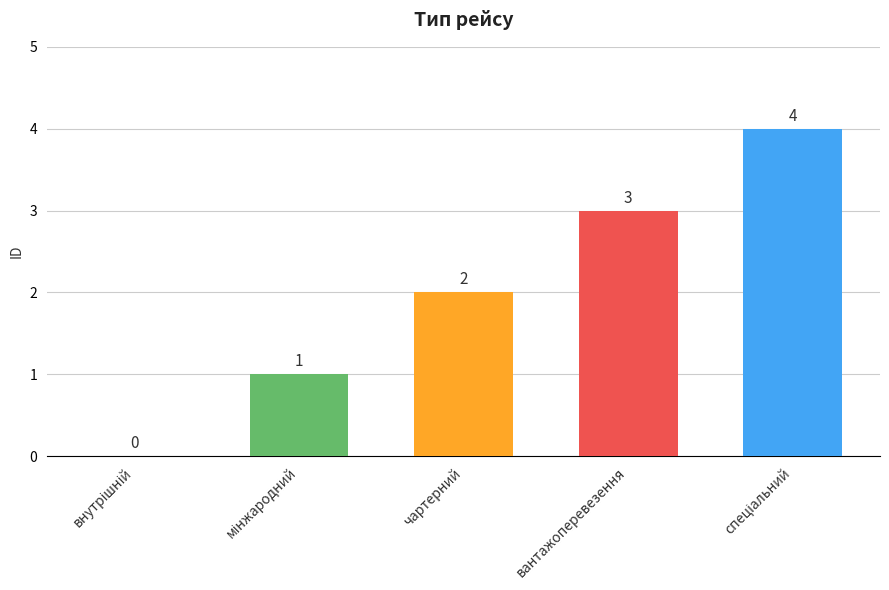

What is the sum of all values?

10